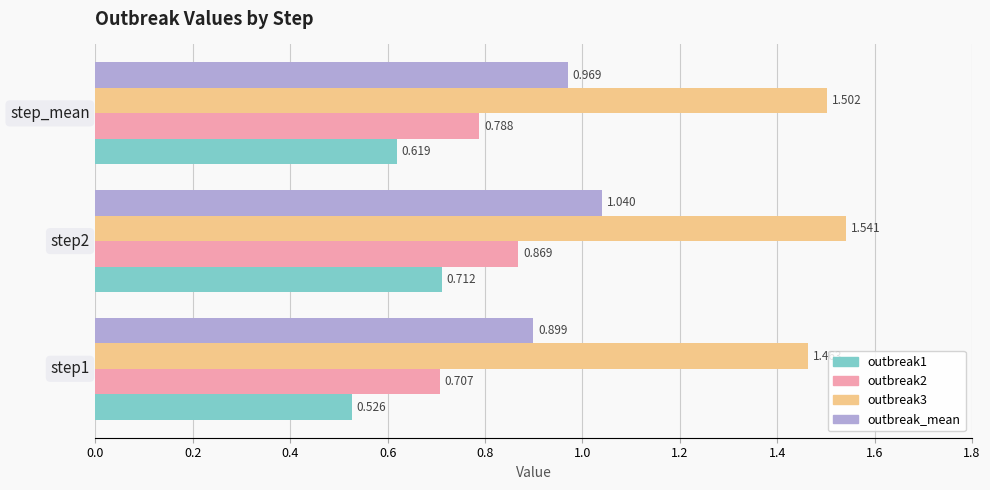

Count the number of categories in the chart.

3